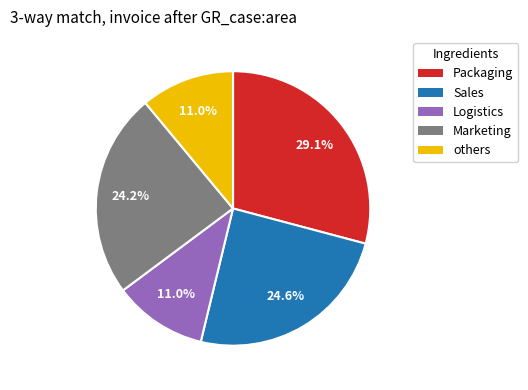

Is the sum of Sales and others greater than half?

No